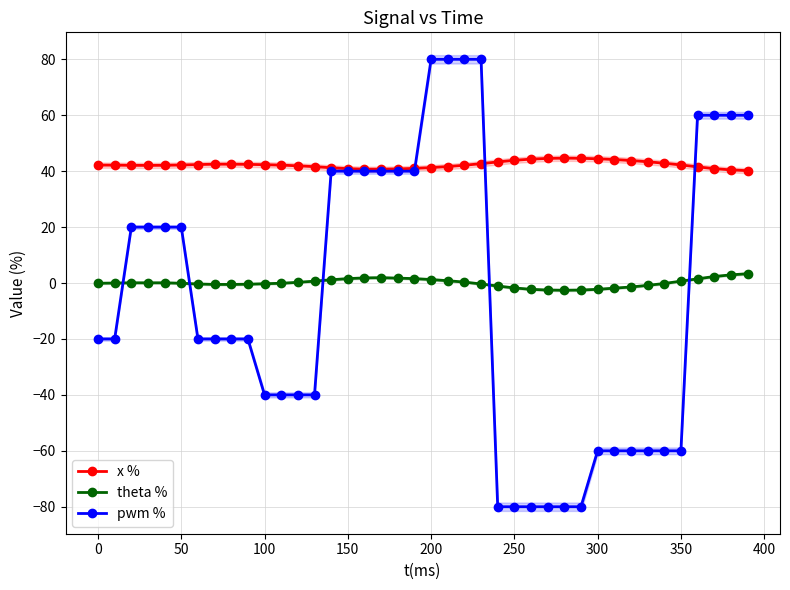

How many intersections are there between pwm % and theta %?

5